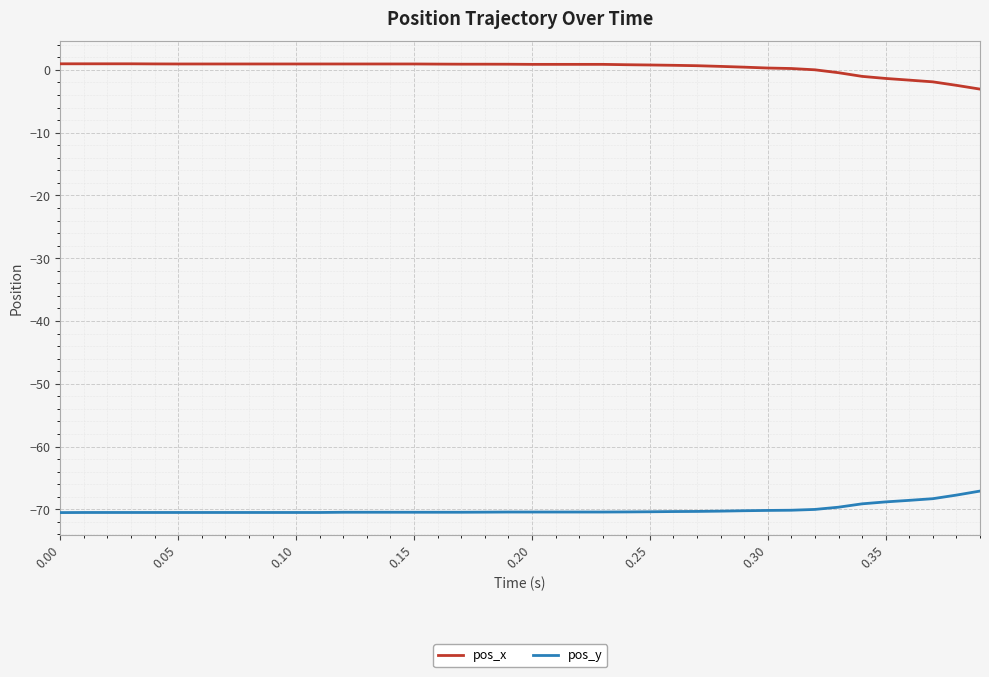

True or false: pos_y and pos_x intersect in this chart.

False